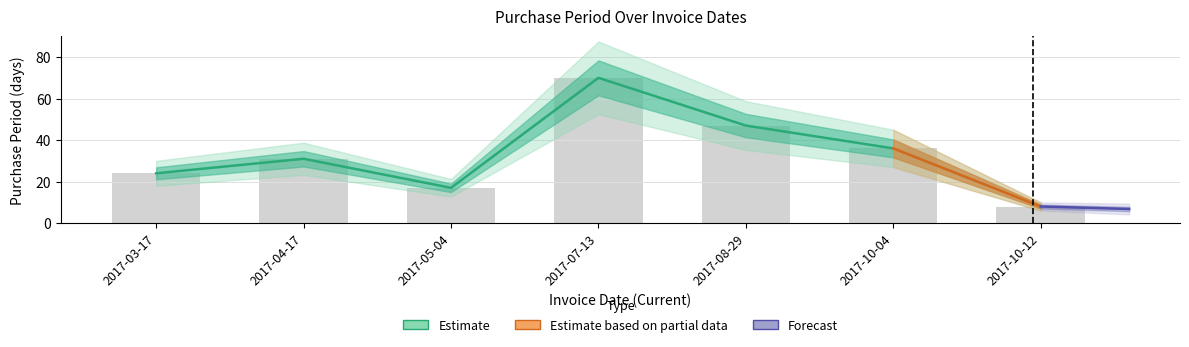

Reading left to right, extract all data points from this chart.

24	31	17	70	47	36	8